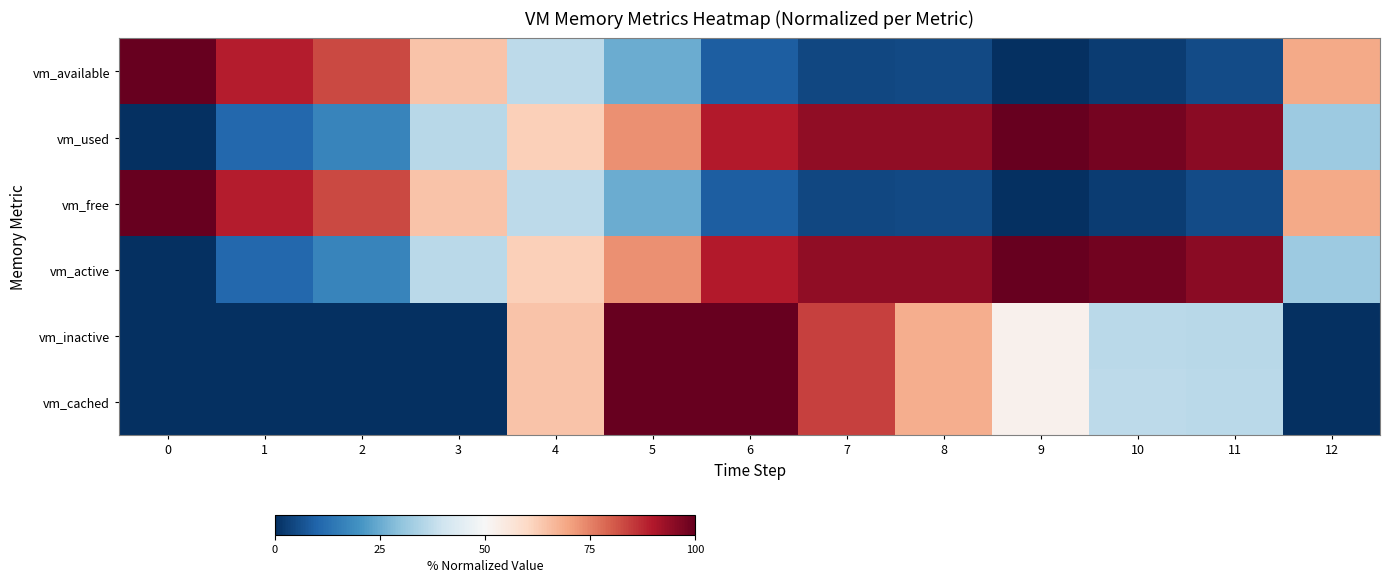

Between 7 and 9, which series saw the biggest shift?

vm_inactive